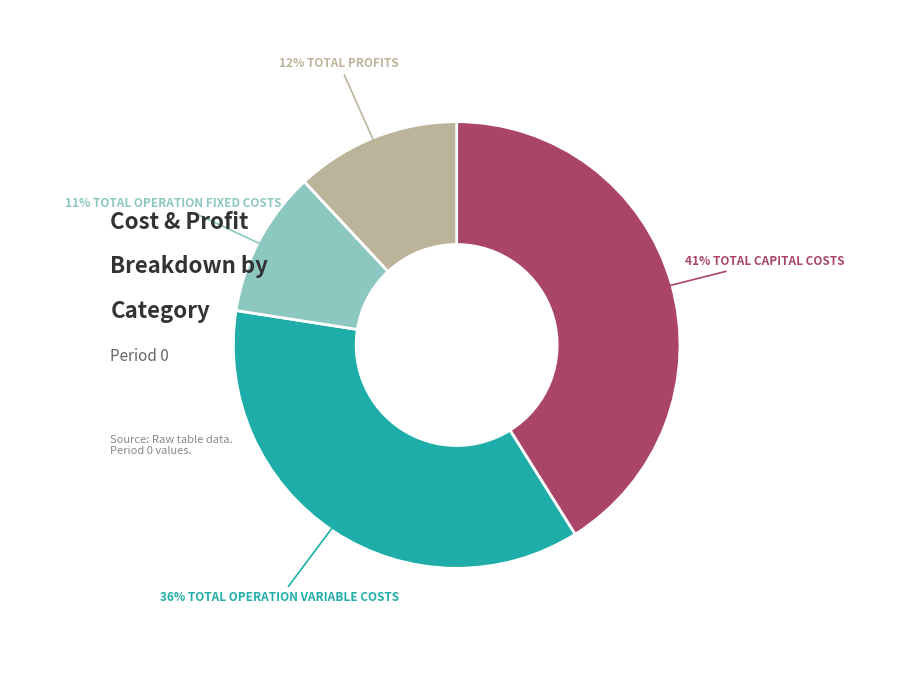

To the nearest percent, what is the average slice percentage?

25%